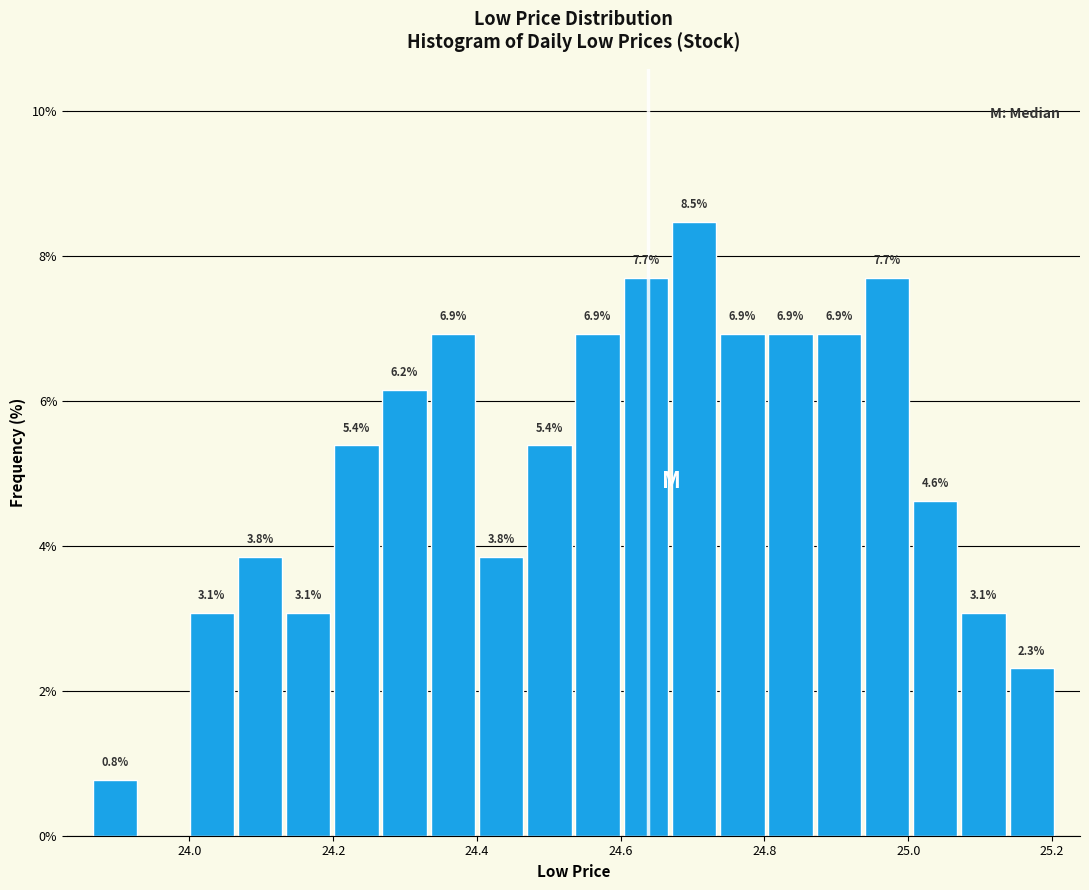

Around what value on the x-axis is the tallest bar? Give the approximate position of its centre, as read against the axis.

24.70